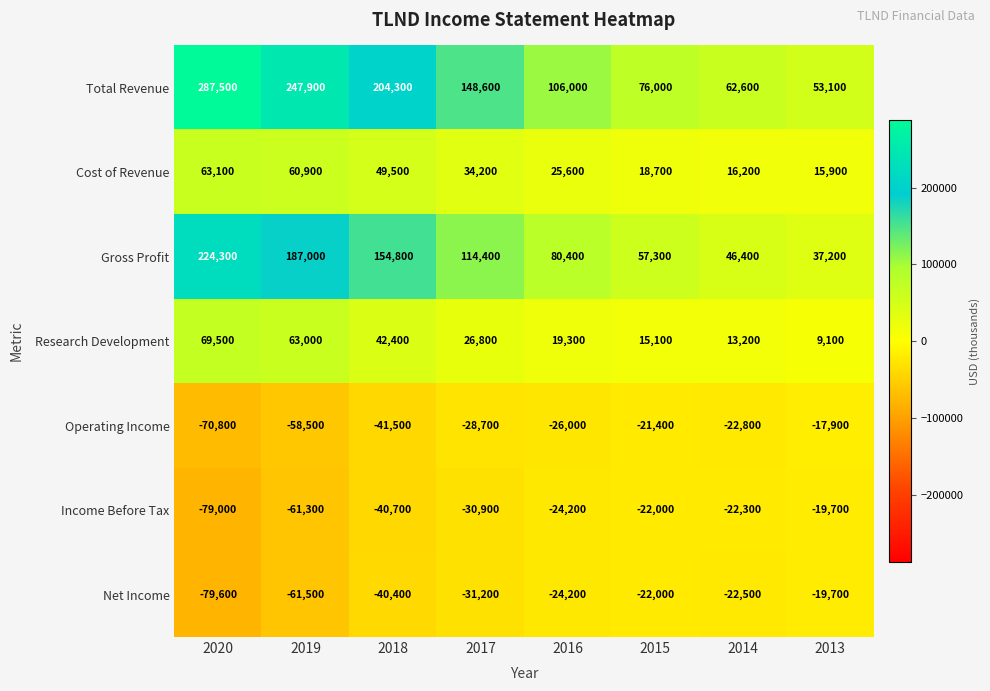

At which label does Research Development reach its peak?

2020